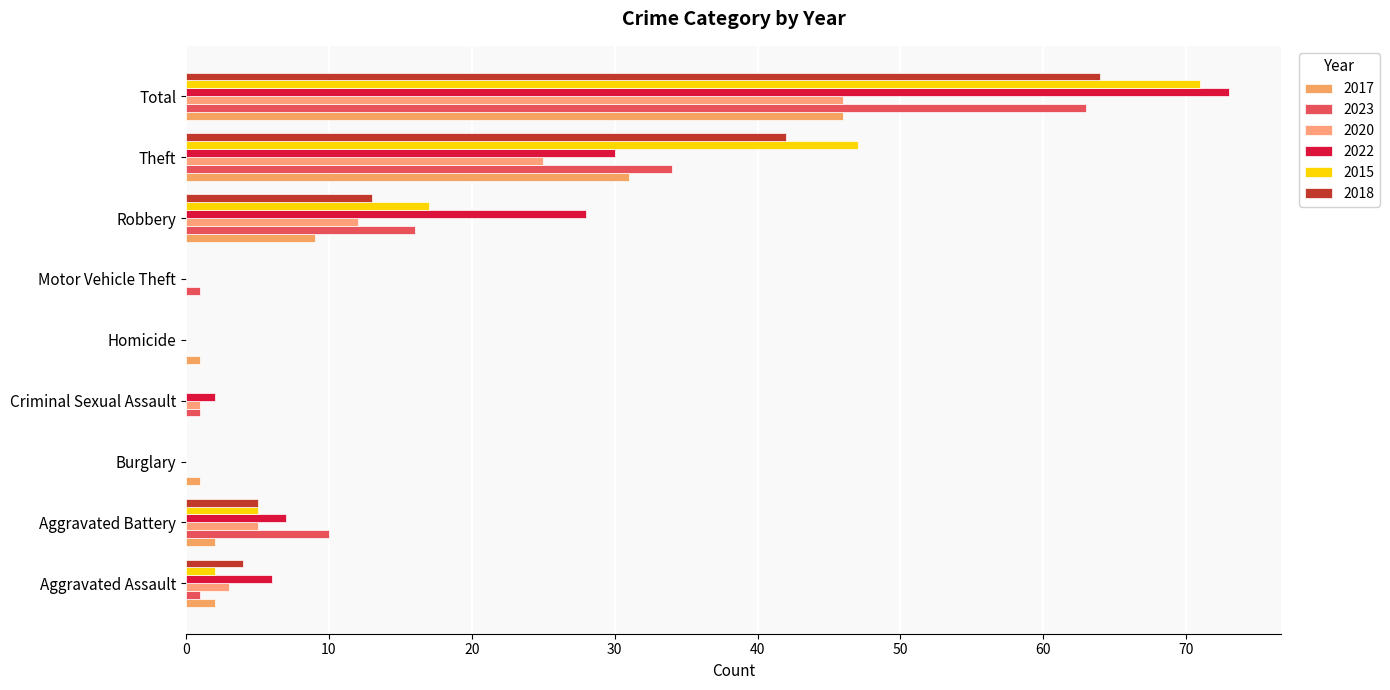

Which series has the largest total across all categories?

2022